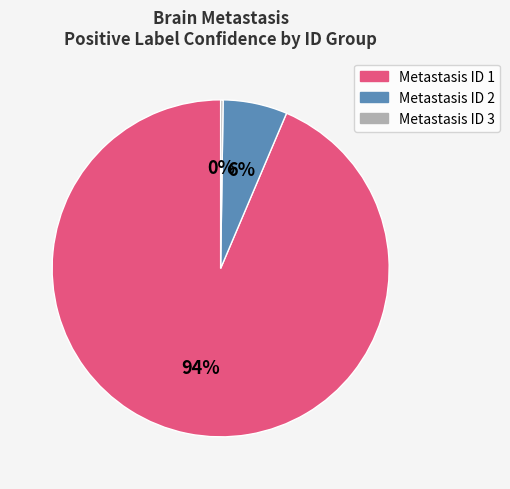

Is there a majority slice in this chart?

Yes